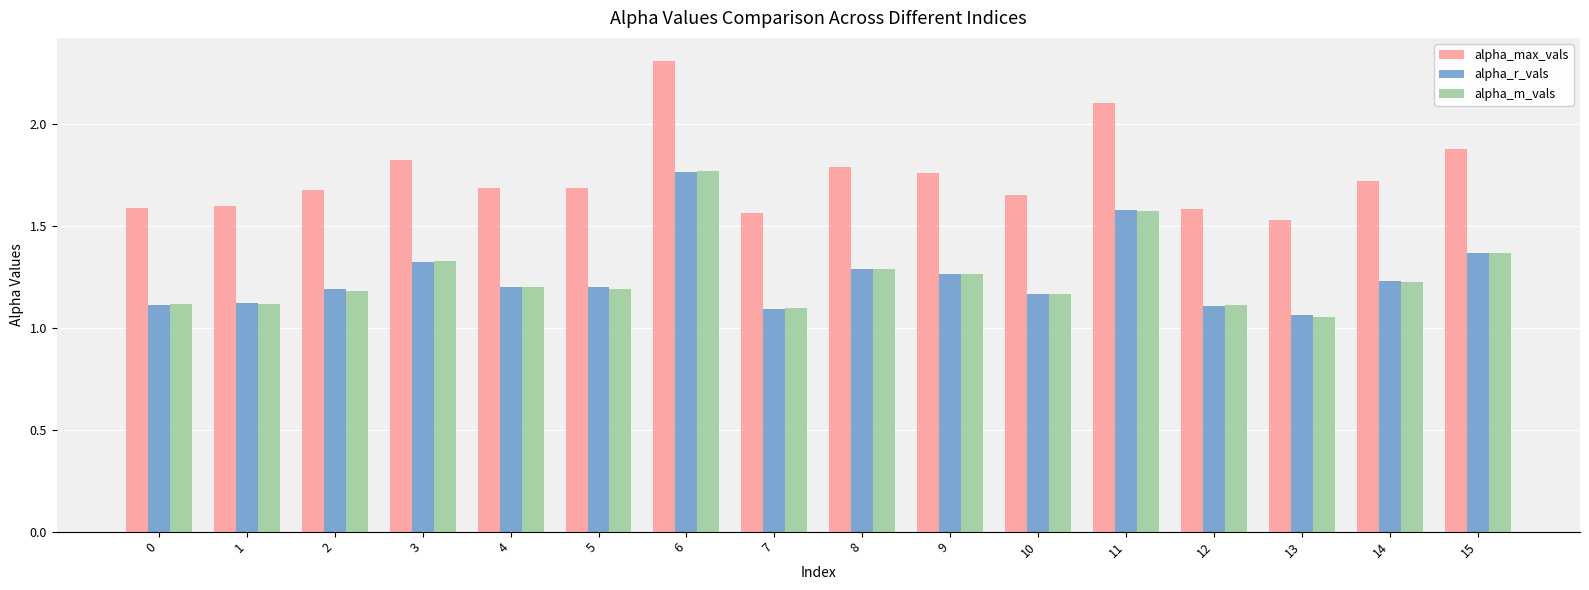

What is the difference between the maximum and minimum values in the alpha_m_vals series?

0.7